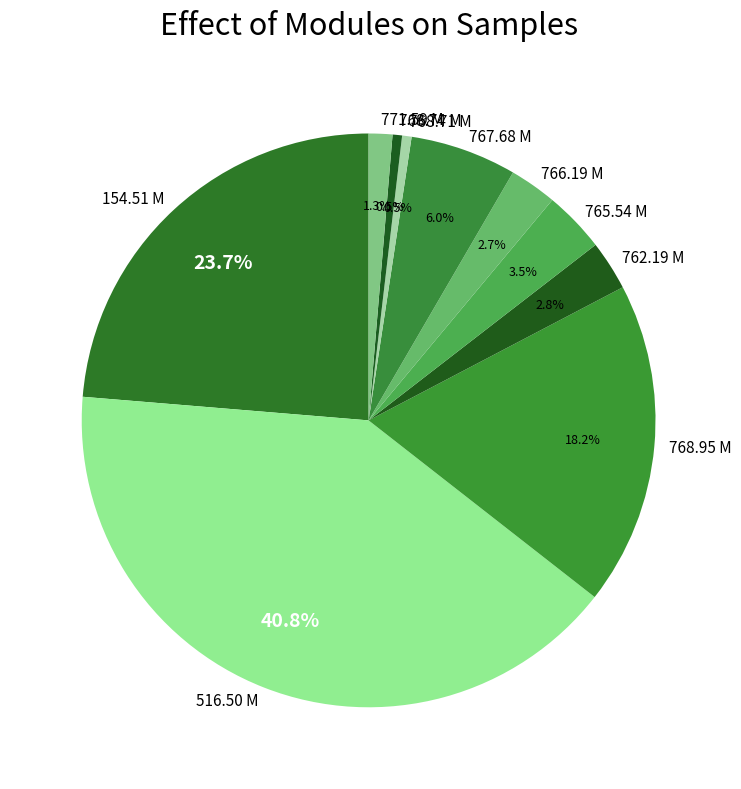

What is the ratio of the value at 516.50 M to the value at 767.68 M?

6.8